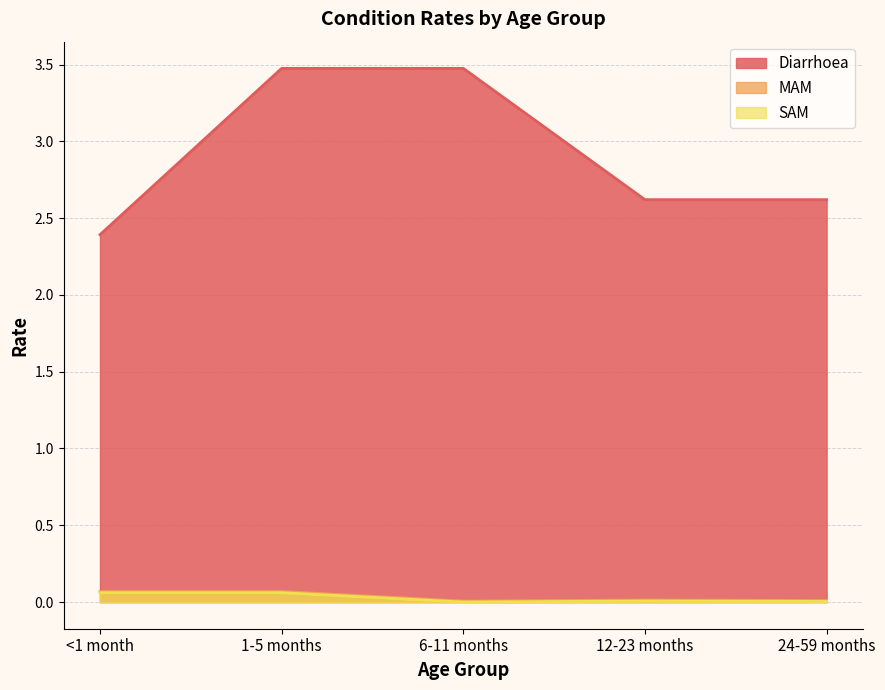

True or false: Diarrhoea has more than 2 points higher than both neighbors.

False